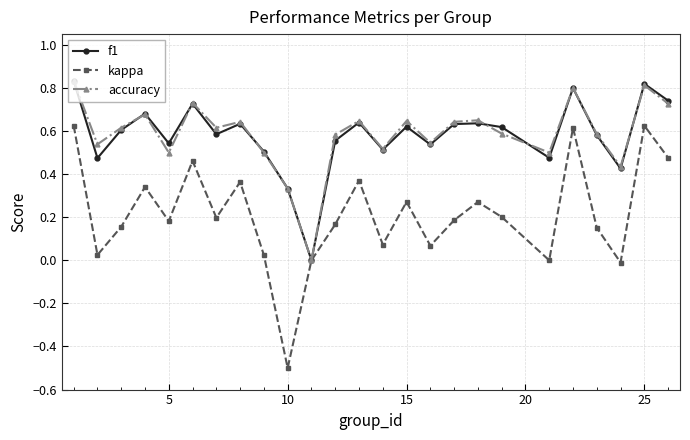

Which series has the widest spread of values?

kappa